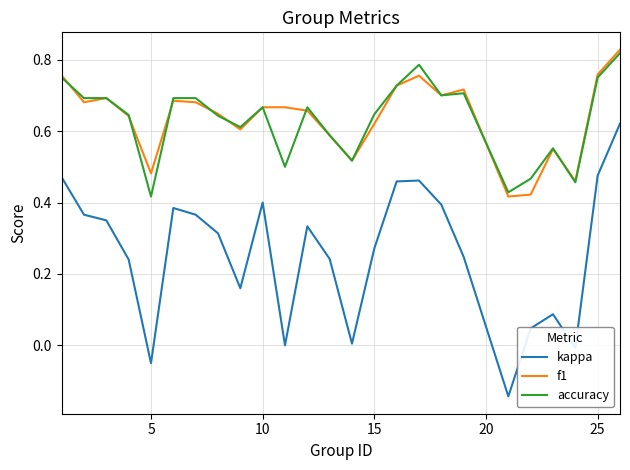

True or false: kappa and f1 cross at least once.

False